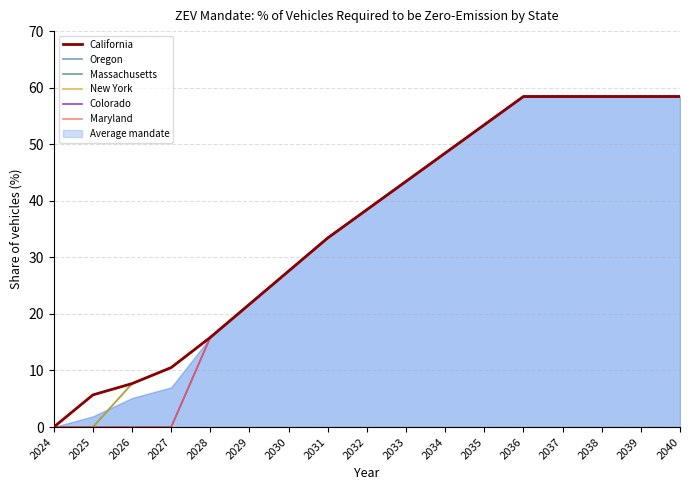

True or false: Oregon and California intersect in this chart.

False